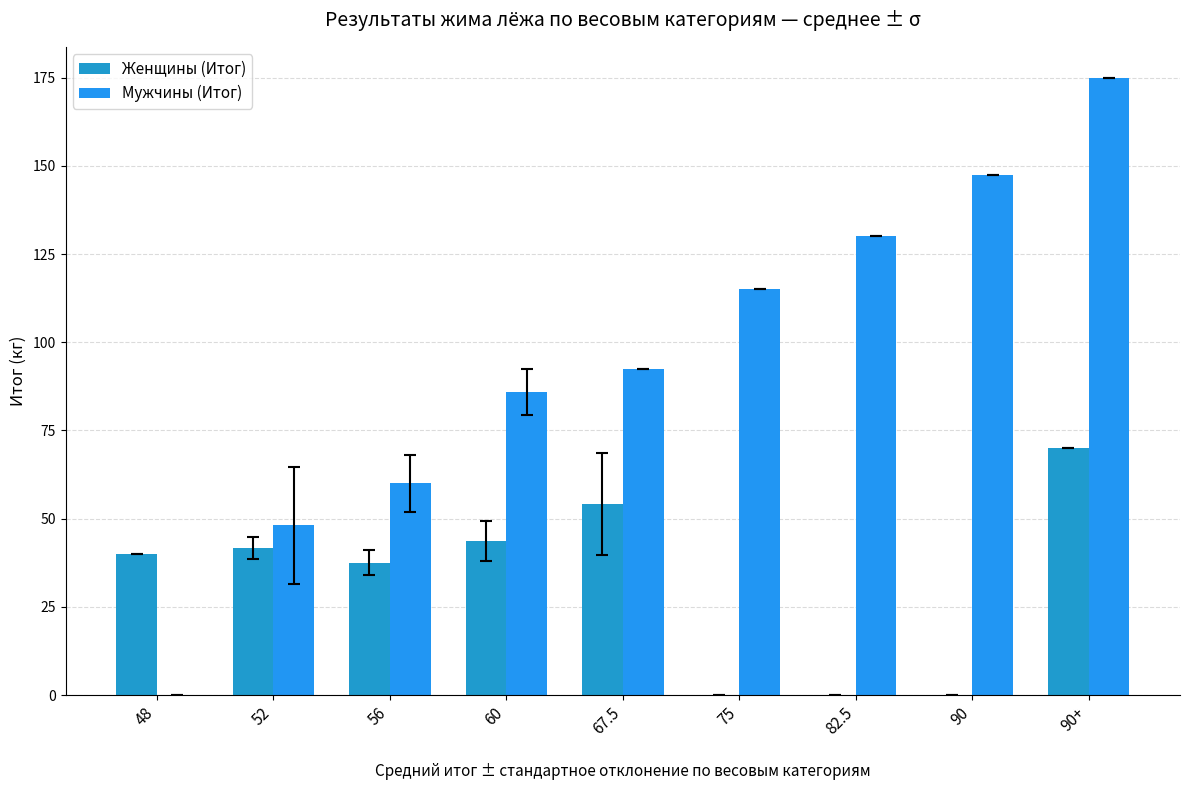

Which has a higher value, 67.5 or 60?

67.5